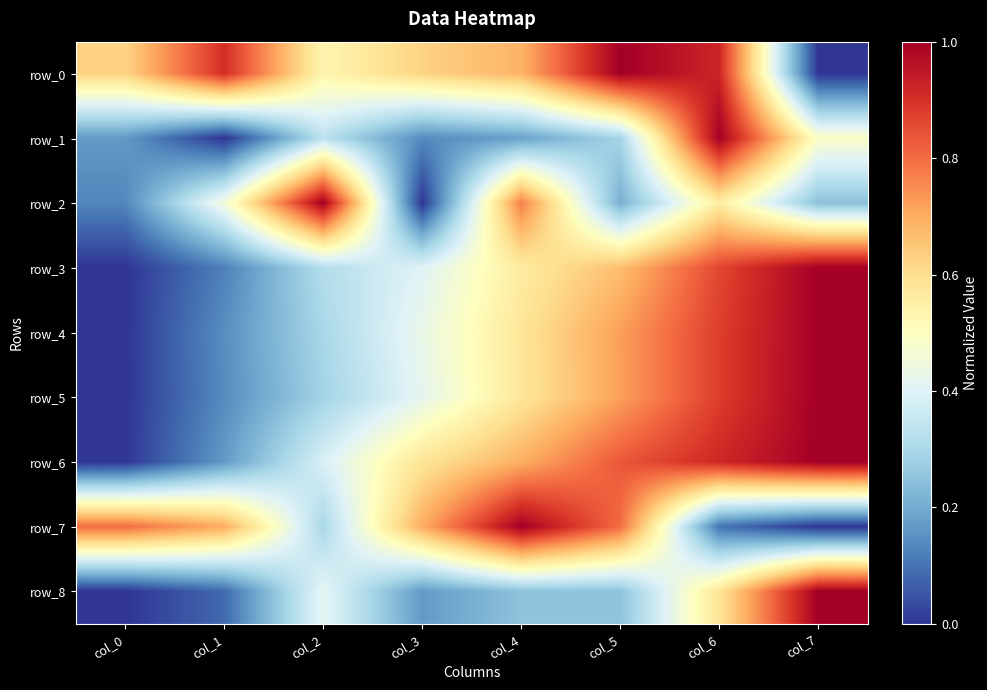

Count the row_1 values in the range 0 to 1.

8